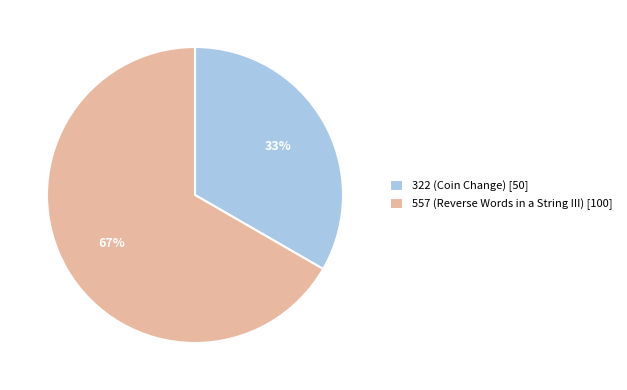

Does 322 (Coin Change) represent more than half of the total?

No